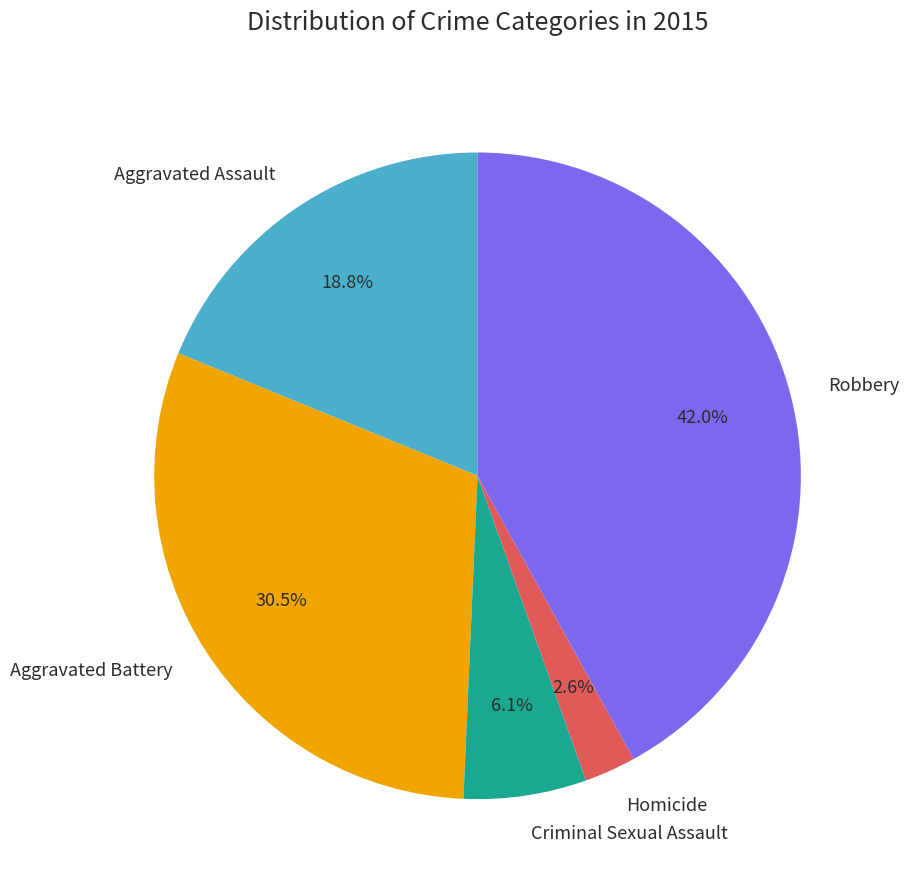

Does any single category account for the majority?

No